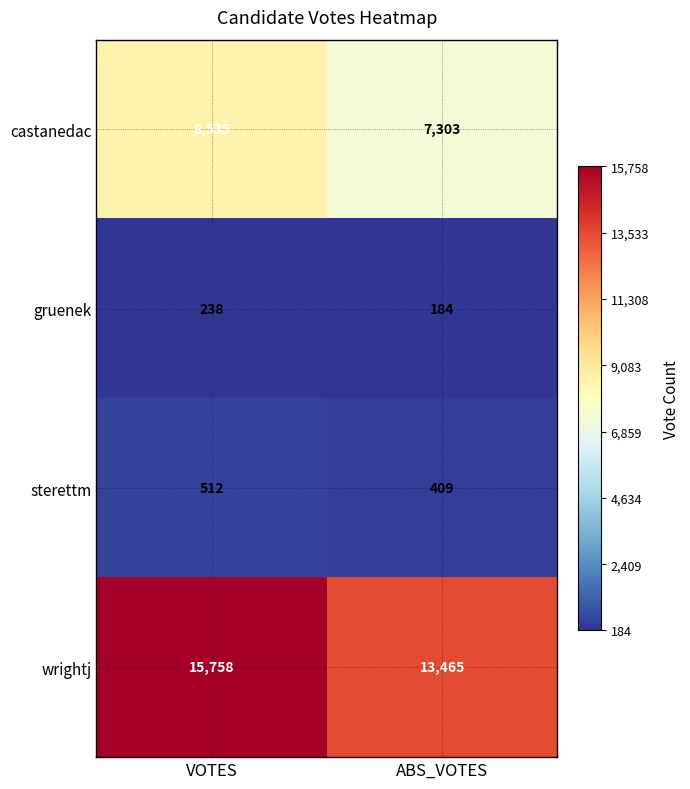

Which series has the largest total across all categories?

wrightj